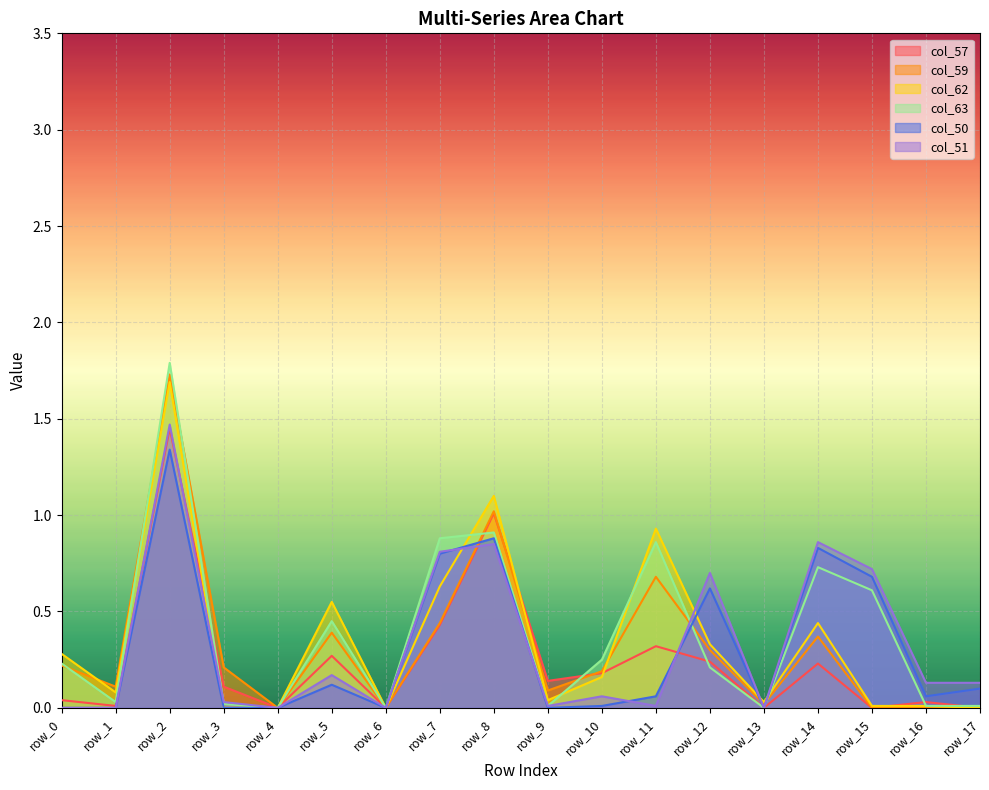

True or false: col_57 and col_63 cross at least once.

True